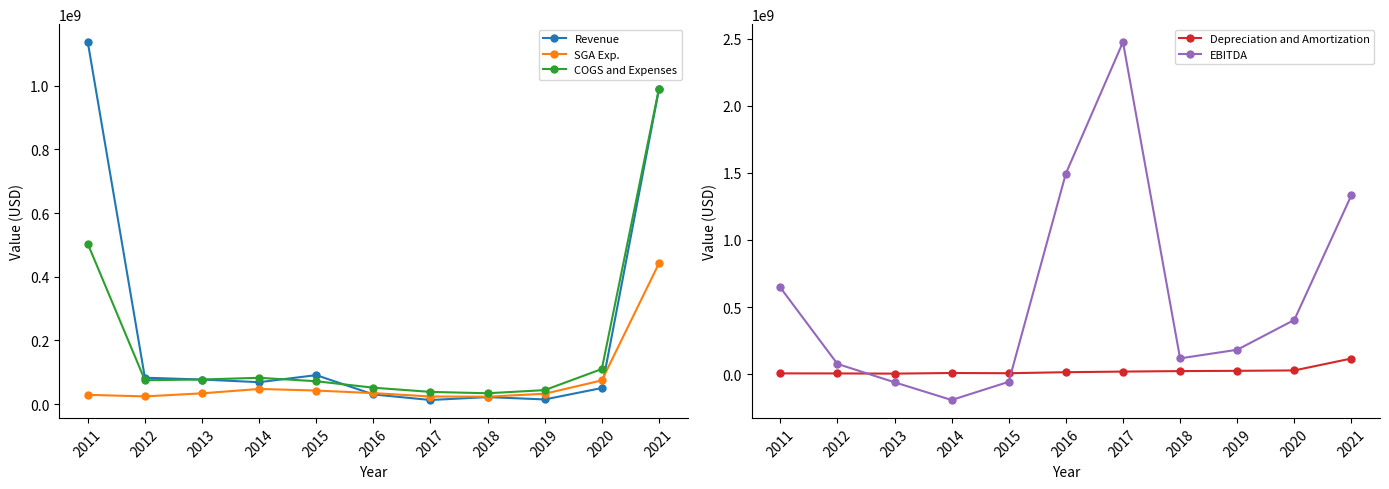

What is the total value across all series at 2020?

668477000